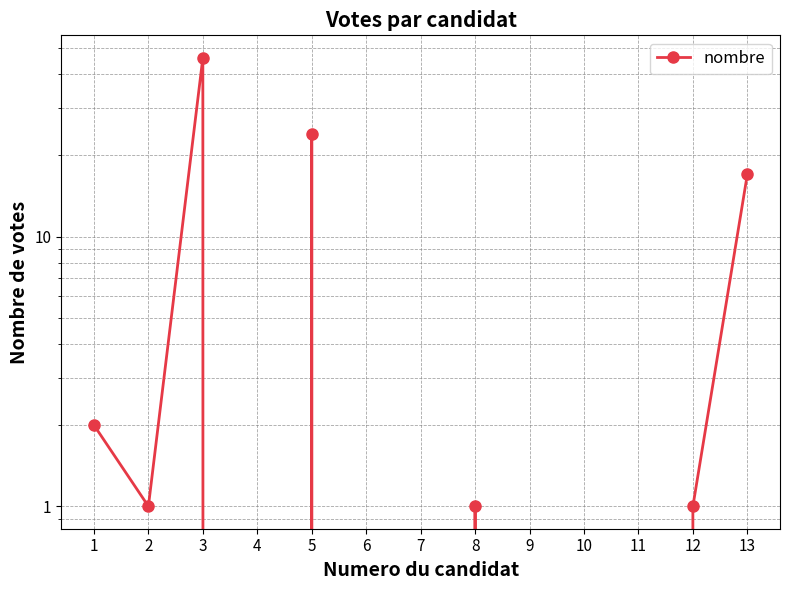

How many distinct data groups are displayed?

1